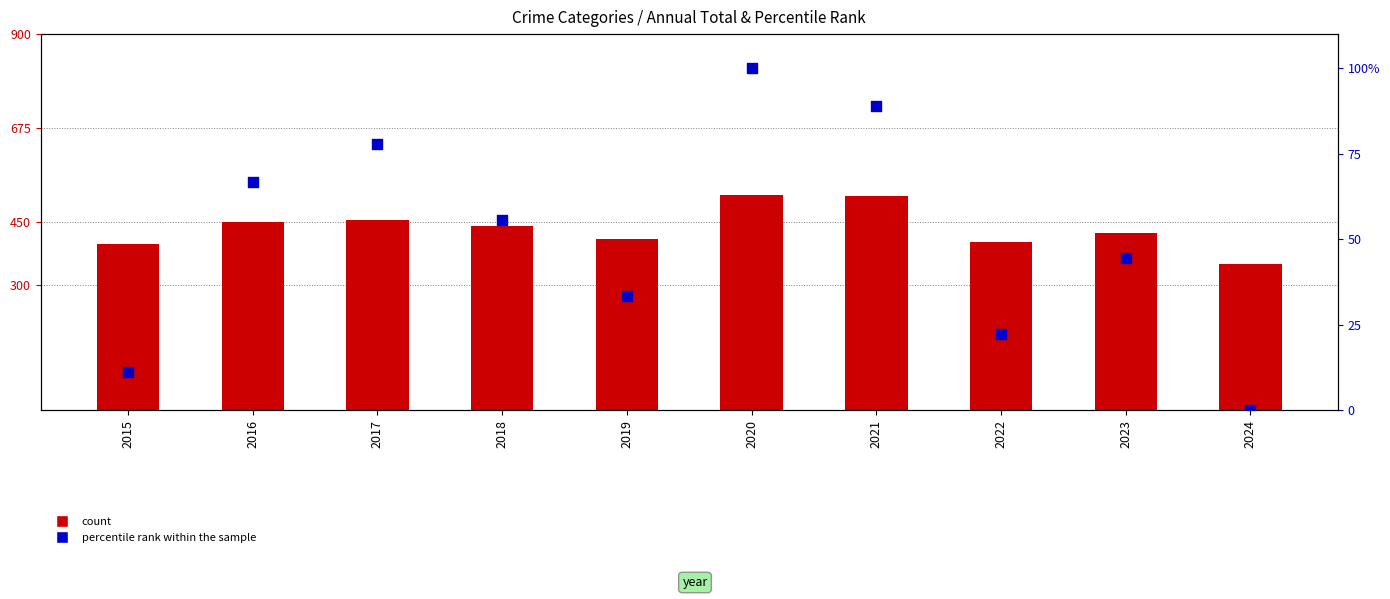

At how many categories does at least one series exceed 212?

10